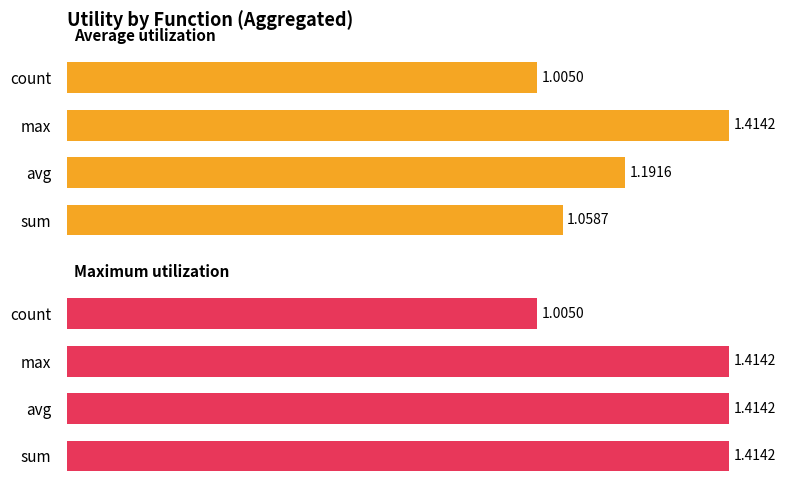

True or false: Maximum utilization has a value of 1.4 at avg.

True